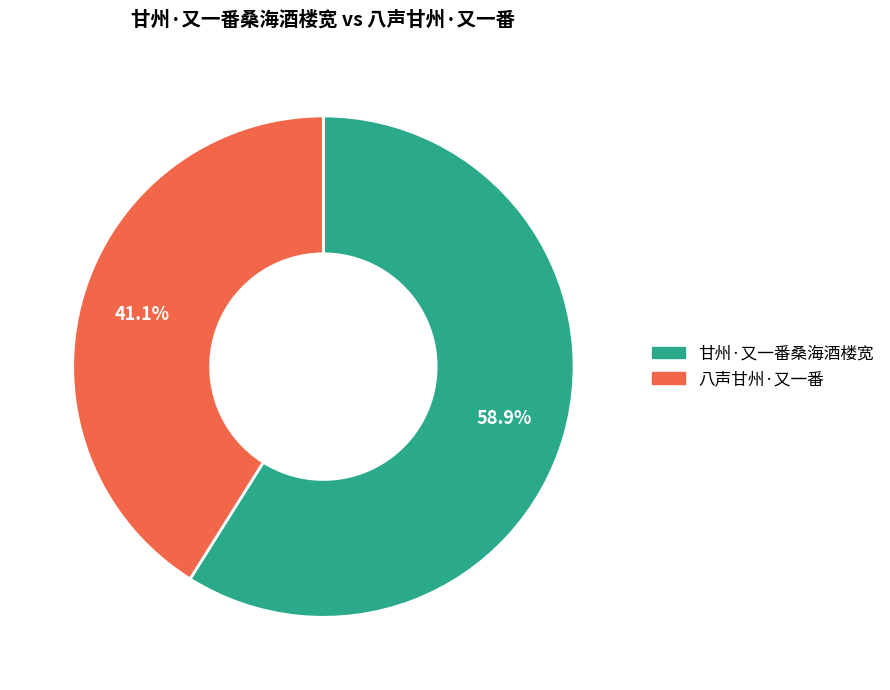

What is the smallest slice in the pie chart?

八声甘州·又一番